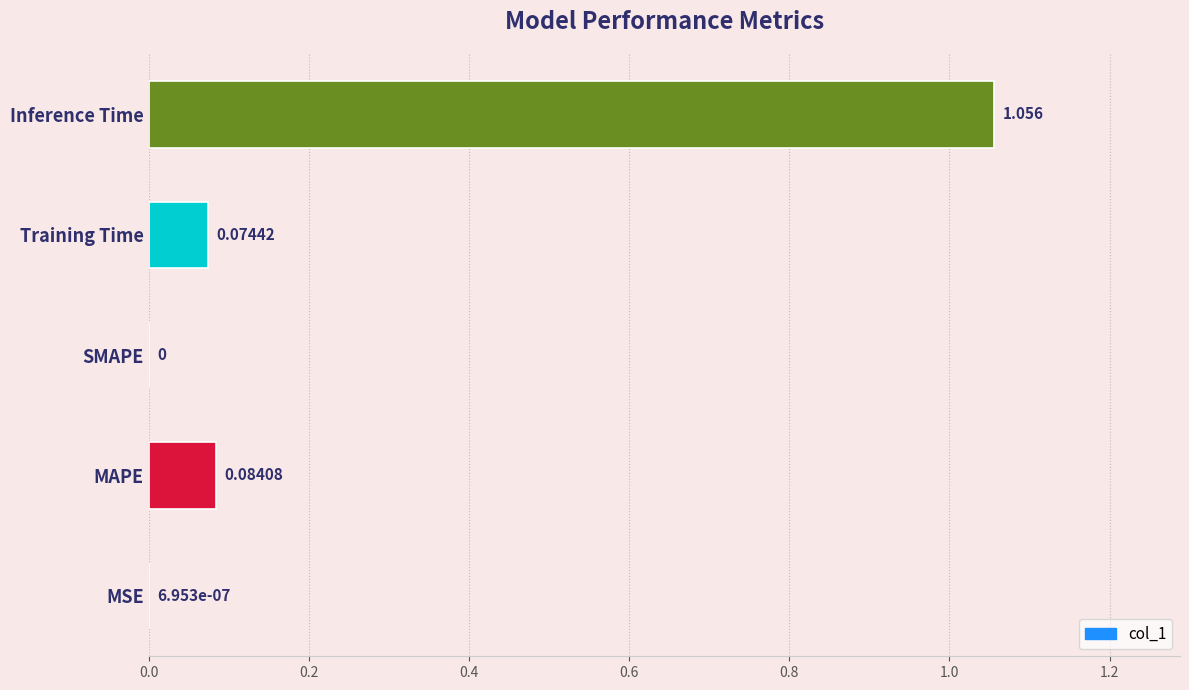

Which label corresponds to the largest value in the chart?

Inference Time